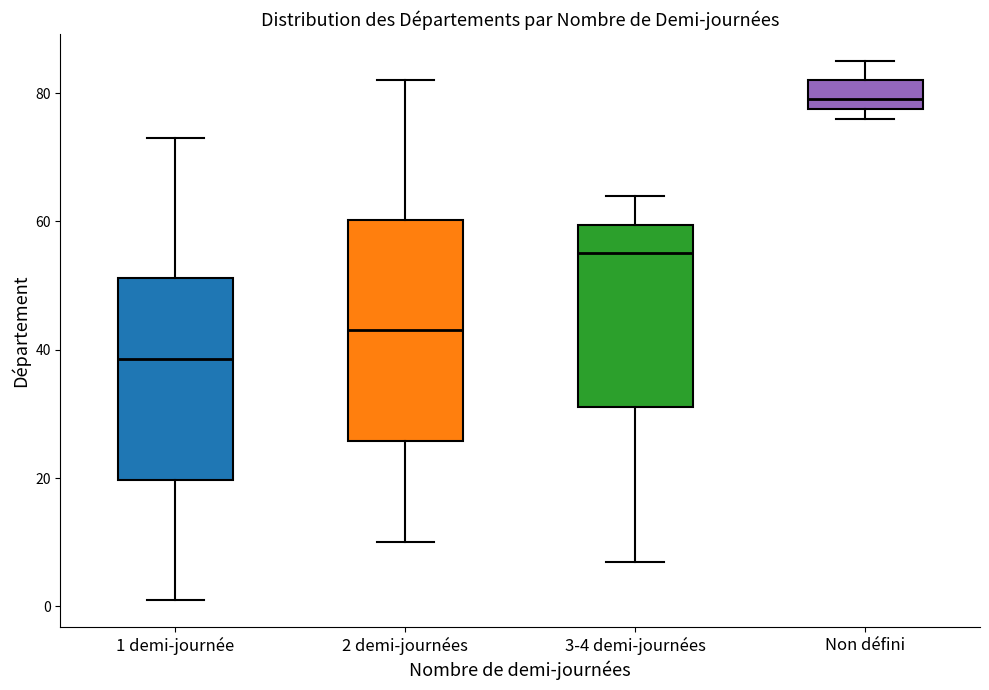

Comparing the boxes themselves (not the whiskers), which one is the tallest?

2 demi-journées